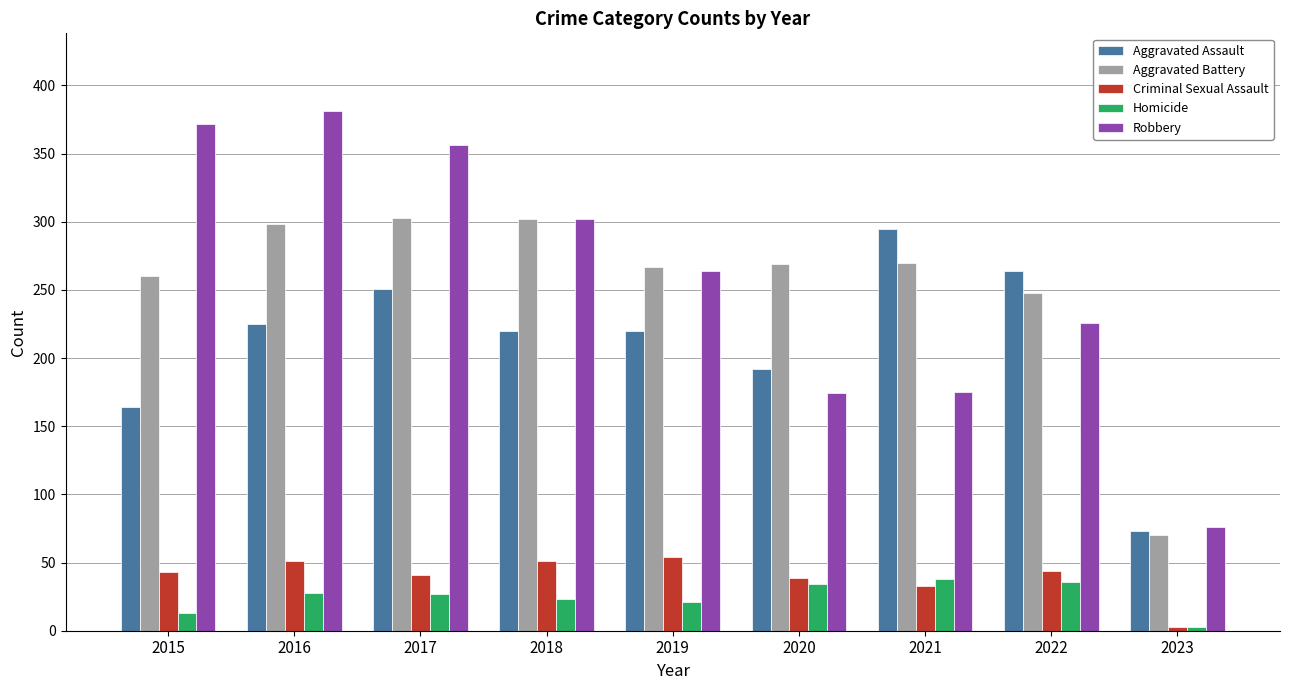

Which series has the largest total across all categories?

Robbery